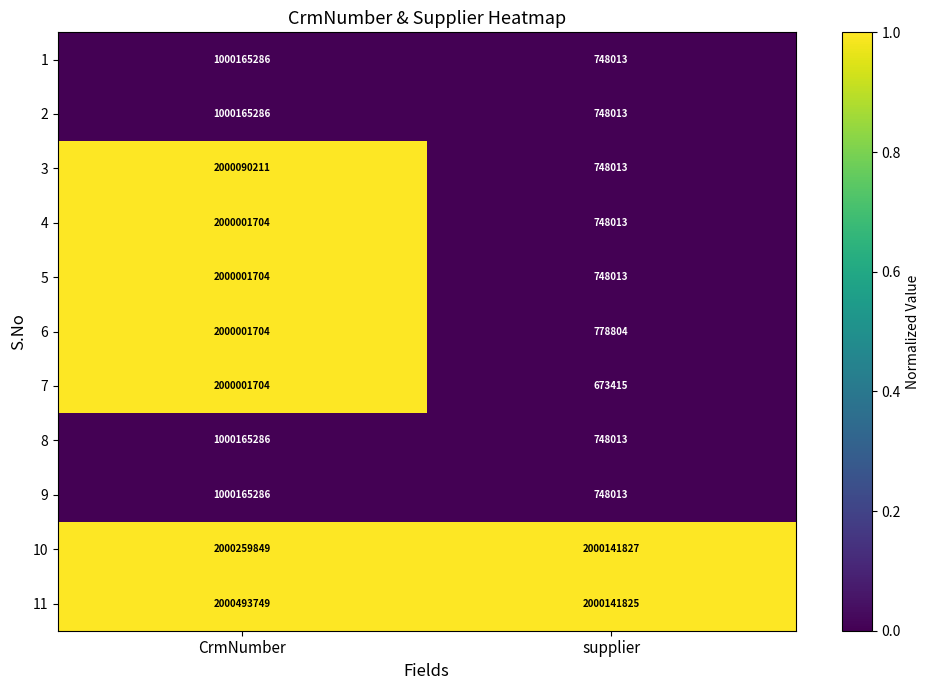

Which category has the lowest value across all series?

supplier